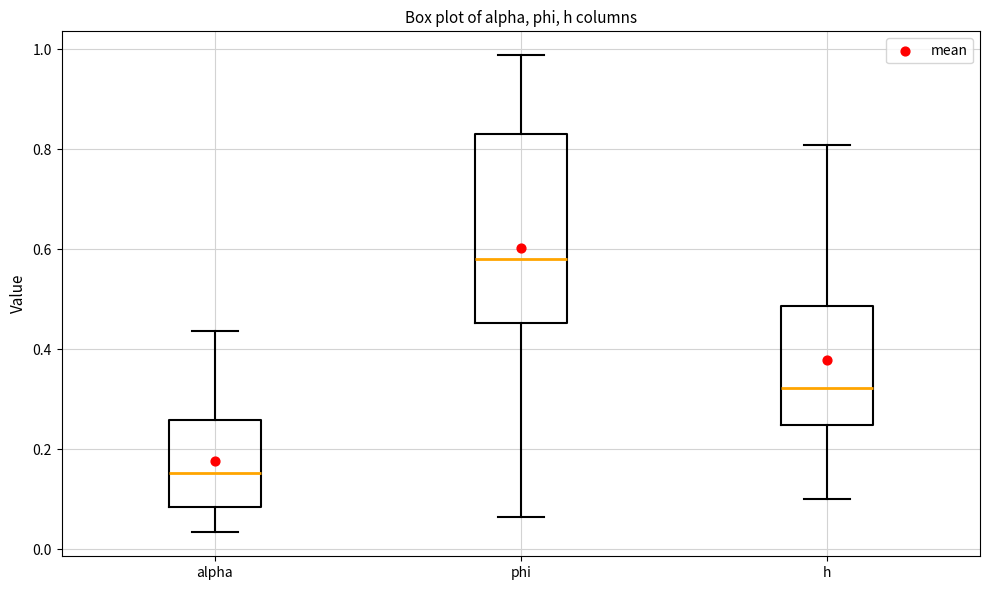

Reading left to right, transcribe this box plot: for each box, give where its median line is, the range the box spans, and where its two whiskers end, as read against the y-axis. The values are not printed on the chart, so give them approximately, as read against the axis.

alpha: median 0.16, box 0.08 to 0.26, whiskers 0.04 to 0.44
phi: median 0.58, box 0.46 to 0.84, whiskers 0.06 to 0.98
h: median 0.32, box 0.24 to 0.48, whiskers 0.10 to 0.80